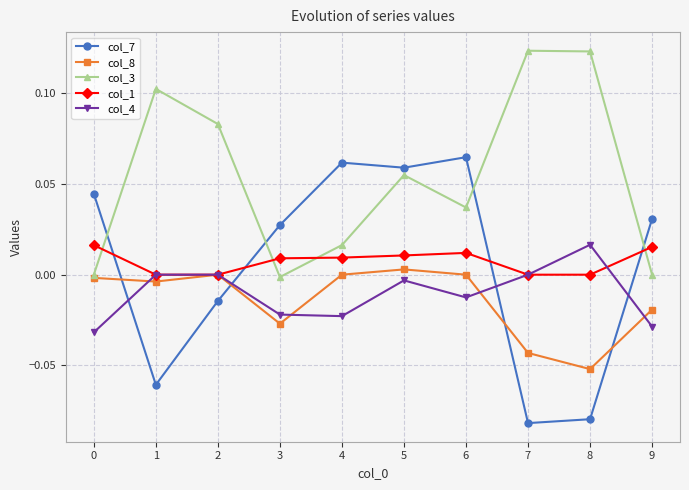

Which series changed the most between 4 and 8?

col_7